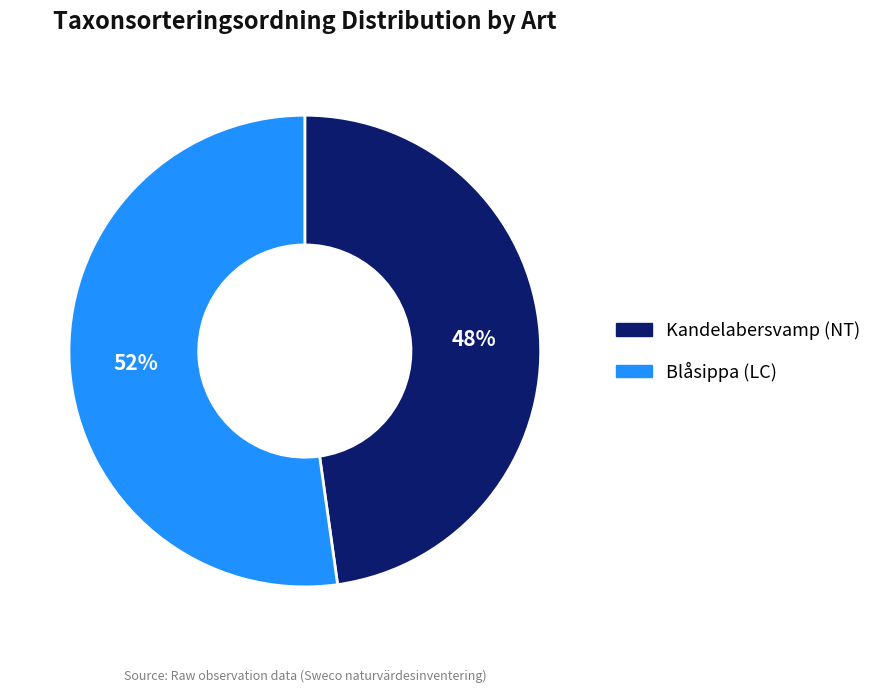

Which category has the biggest portion of the pie?

Blåsippa (LC)